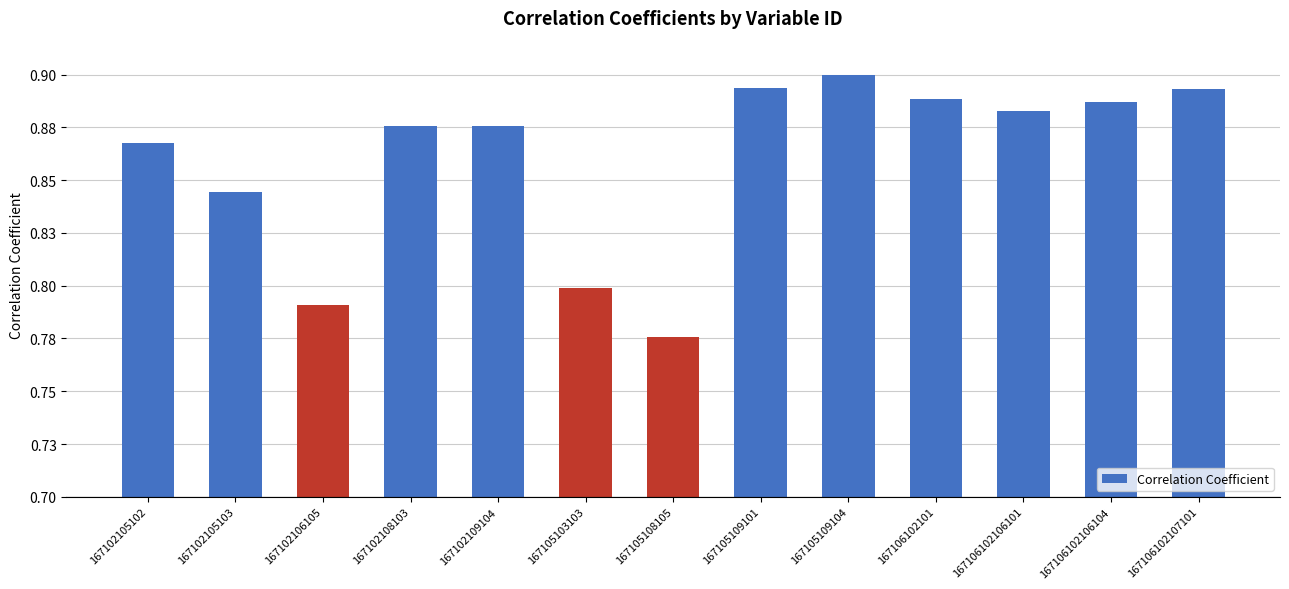

List the labels in order of value, smallest first.

167105108105, 167102106105, 167105103103, 167102105103, 167102105102, 167102109104, 167102108103, 167106102106101, 167106102106104, 167106102101, 167106102107101, 167105109101, 167105109104